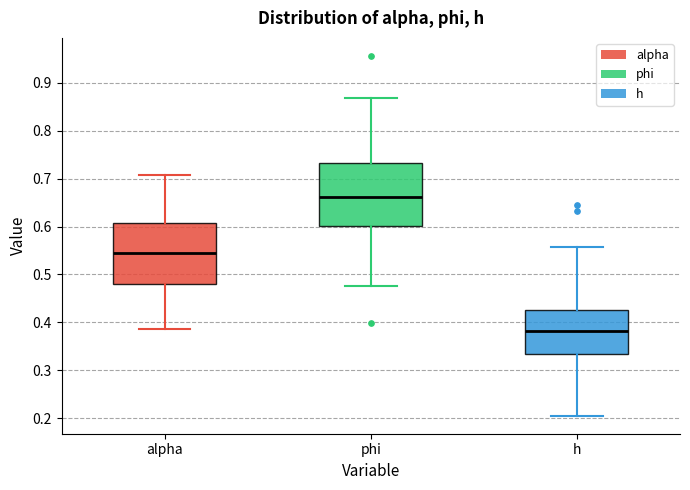

Reading left to right, read every box against the y-axis: the position of its median line, the range the box covers, and the ends of its whiskers. The values are not printed on the chart, so give them approximately, as read against the axis.

alpha: median 0.55, box 0.48 to 0.61, whiskers 0.39 to 0.71
phi: median 0.66, box 0.60 to 0.73, whiskers 0.48 to 0.87
h: median 0.38, box 0.33 to 0.42, whiskers 0.20 to 0.56